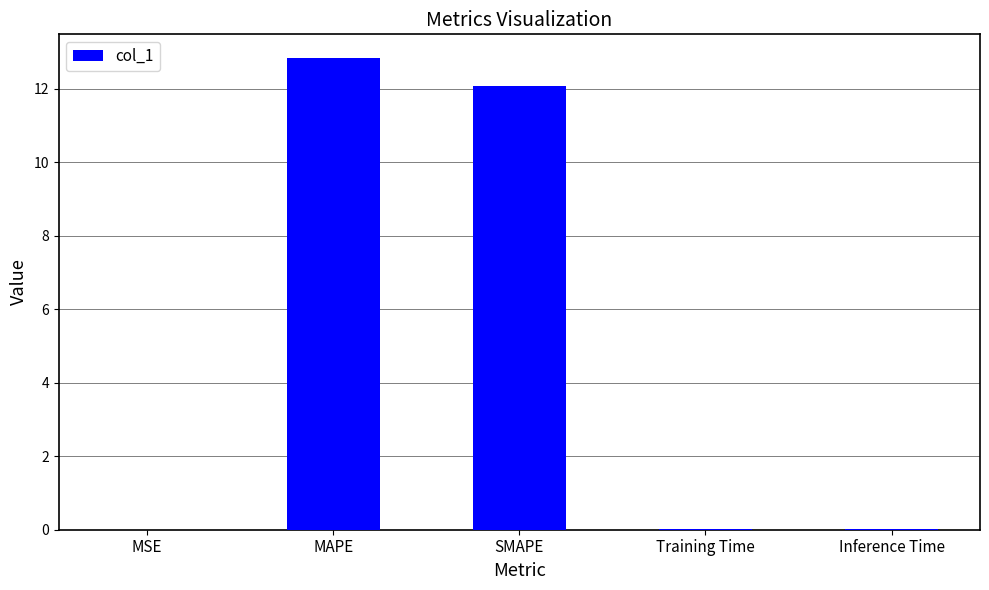

True or false: the data shows 0.0 at Training Time.

True